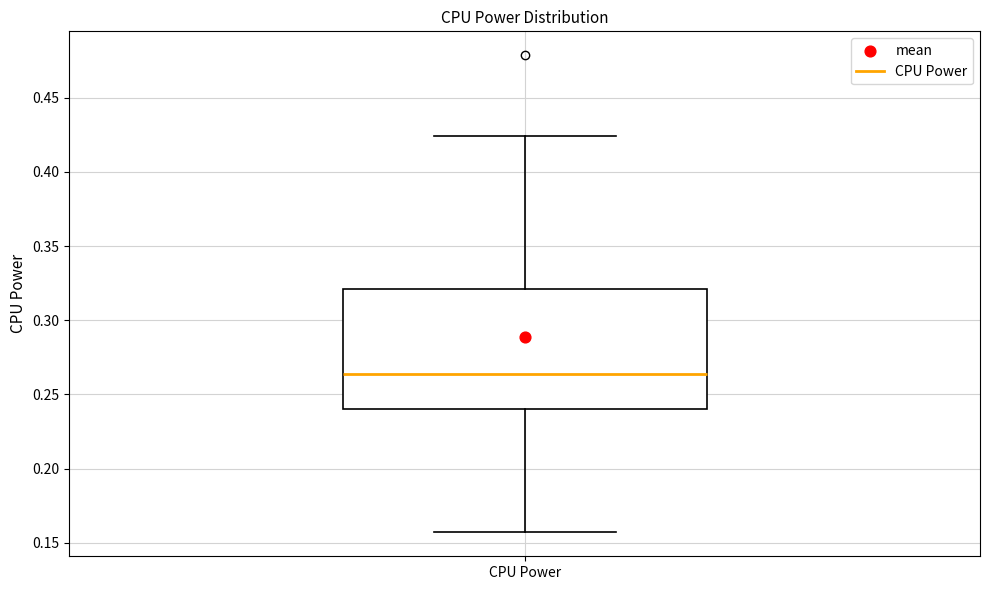

Where is the lower edge of the box for CPU Power on the y-axis? The values are not printed on the chart, so give them approximately, as read against the axis.

0.240